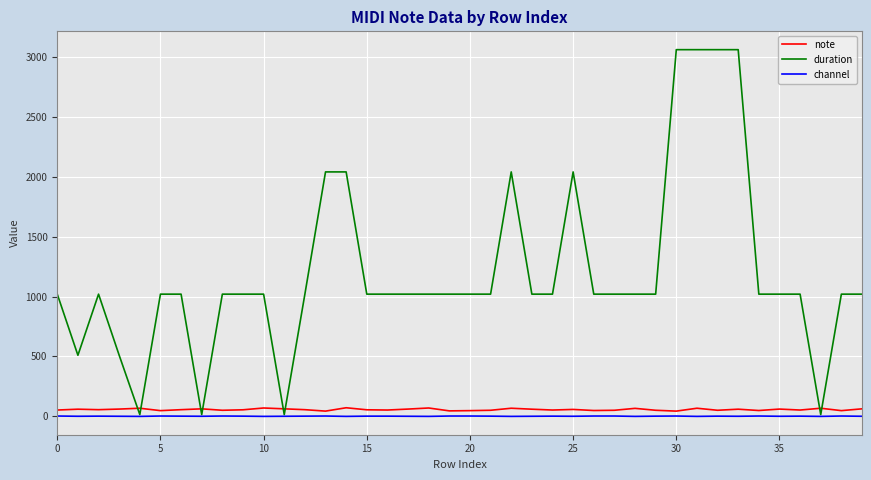

Which series has the largest total across all categories?

duration